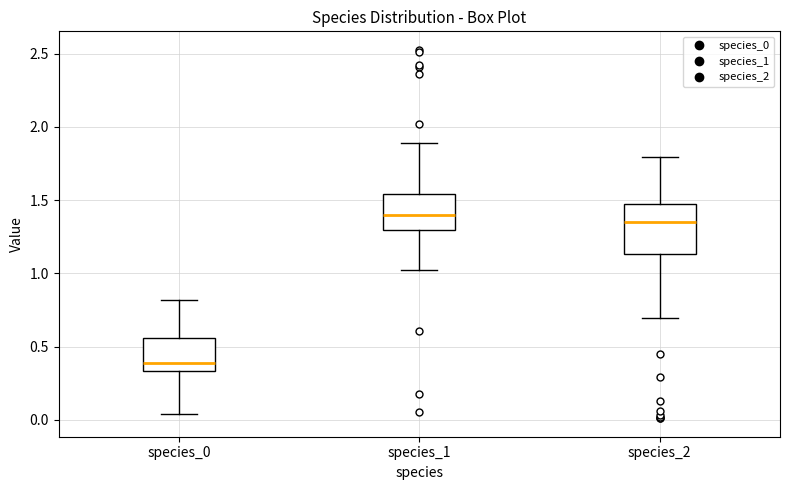

Which box is the tallest, from its lower edge to its upper edge?

species_2